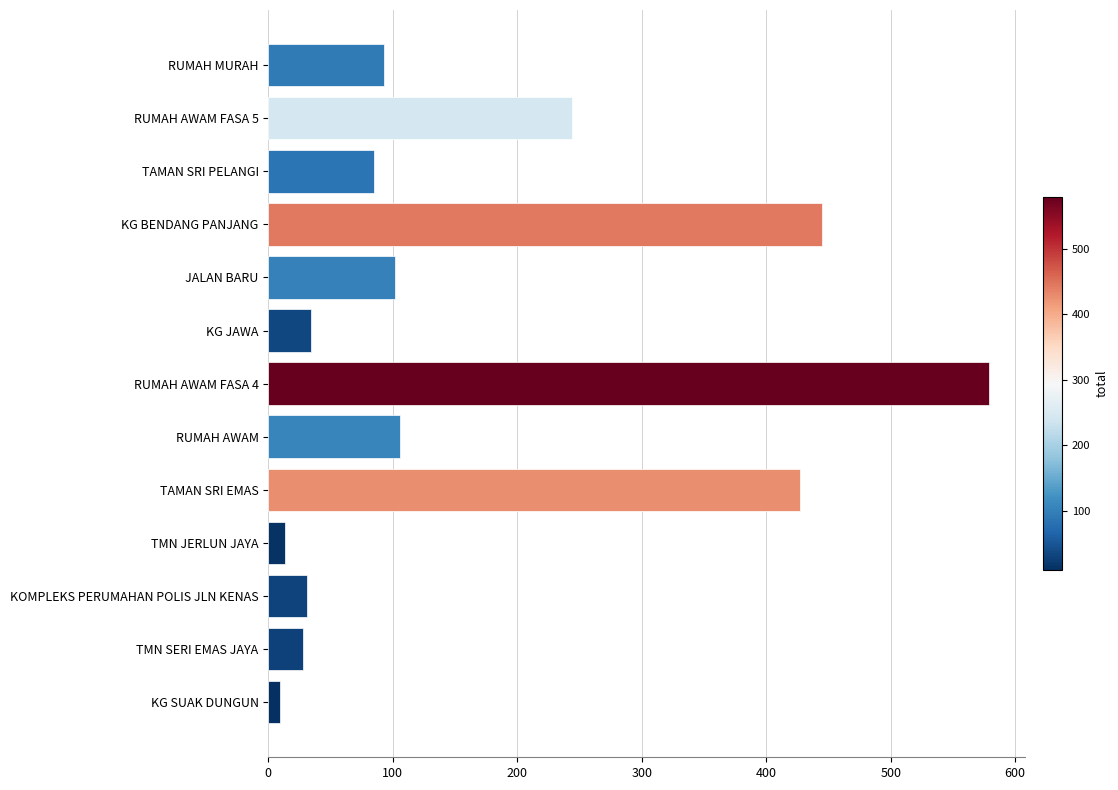

Reading top to bottom, list all the values displayed in this chart.

93	244	85	445	102	34	579	106	427	13	31	28	9